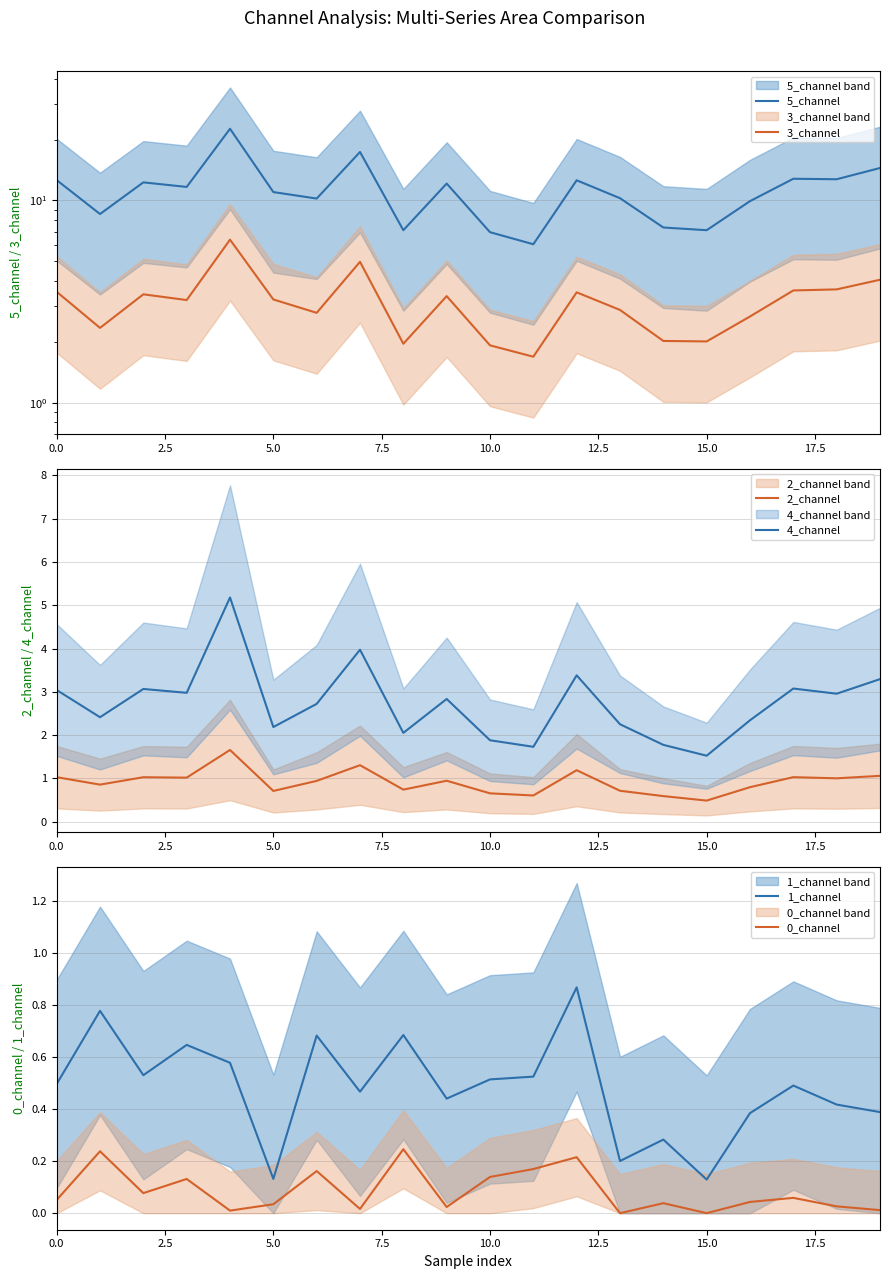

Rank the series by their maximum value, from lowest to highest.

0_channel, 1_channel, 2_channel, 4_channel, 3_channel, 5_channel